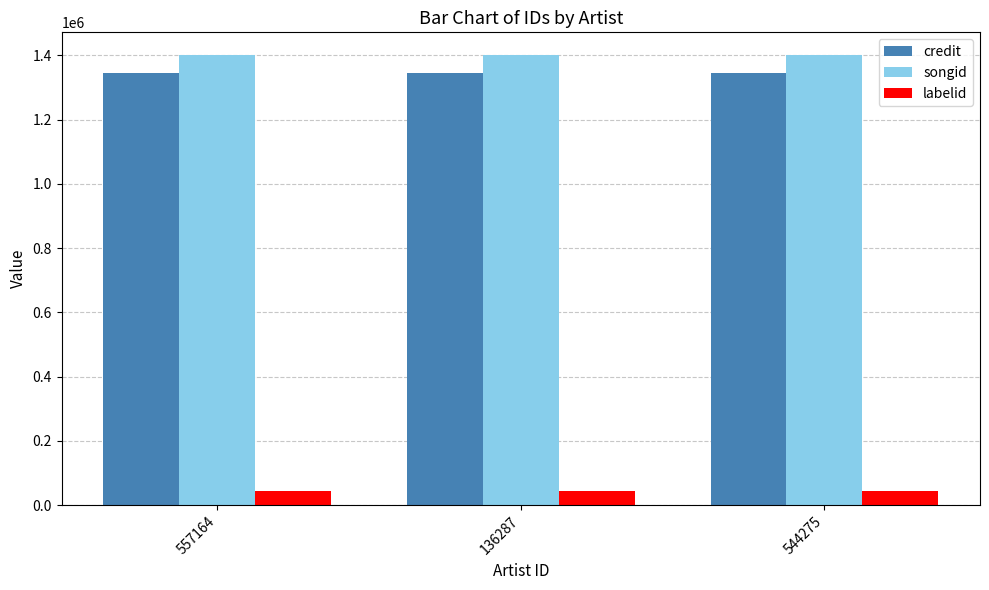

Is it true that labelid equals 42498 at 544275?

True